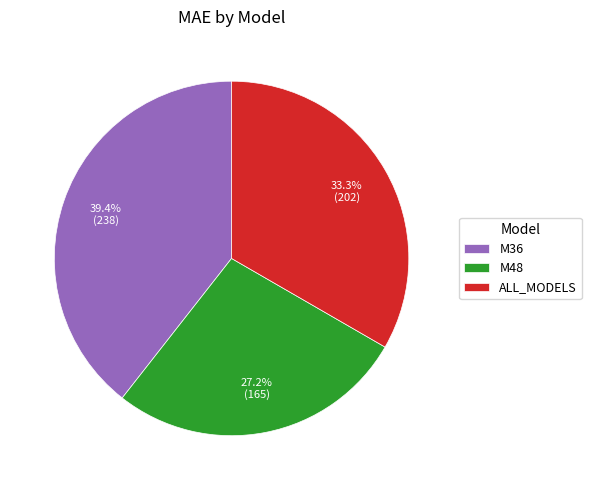

Which category has the smallest portion of the pie?

M48